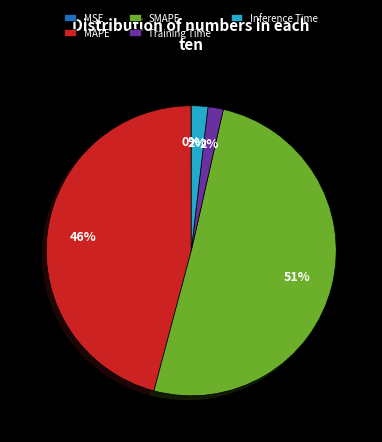

What percentage is the Inference Time slice, to the nearest percent?

2%